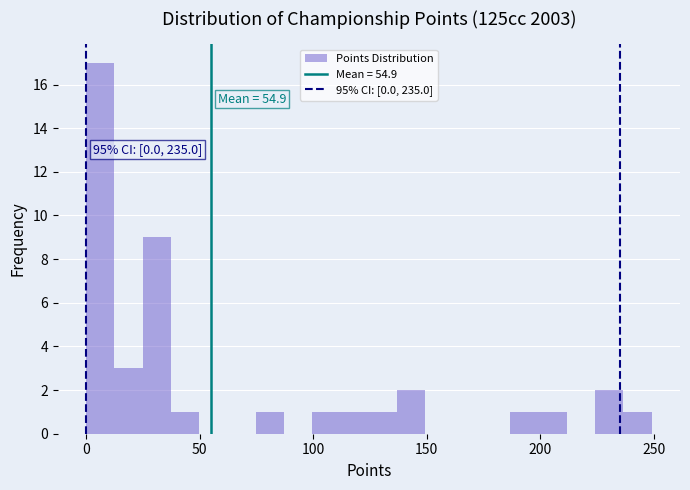

Read against the x-axis, roughly where is the centre of the tallest bar?

5